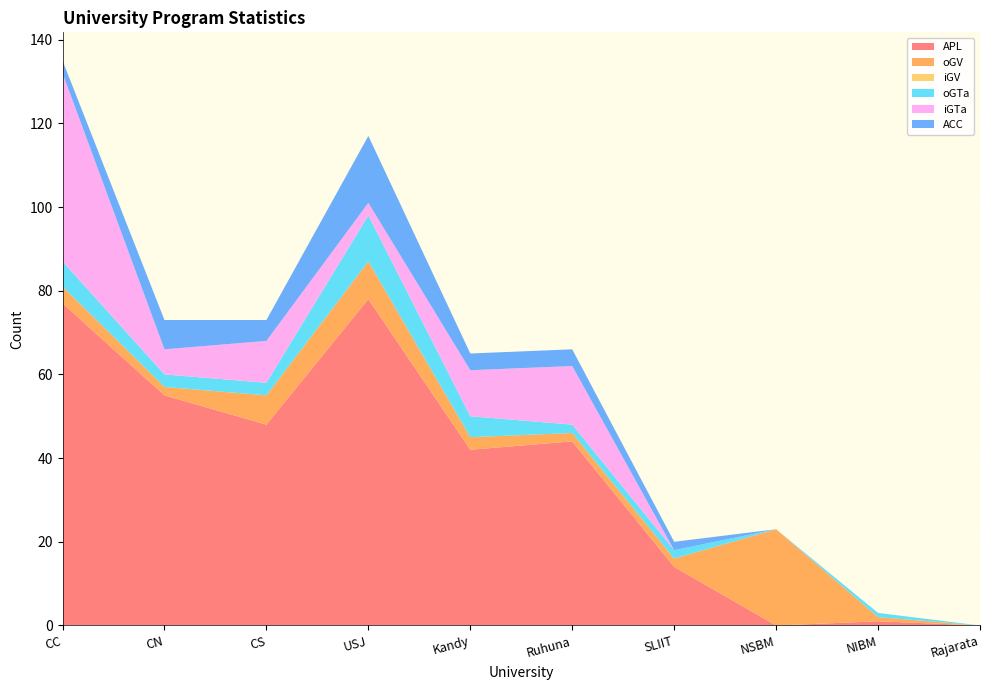

Reading left to right, extract all data points from this chart.

APL: CC=77	CN=55	CS=48	USJ=78	Kandy=42	Ruhuna=44	SLIIT=14	NSBM=0	NIBM=1	Rajarata=0
oGV: CC=4	CN=2	CS=7	USJ=9	Kandy=3	Ruhuna=2	SLIIT=2	NSBM=23	NIBM=1	Rajarata=0
iGV: CC=0	CN=0	CS=0	USJ=0	Kandy=0	Ruhuna=0	SLIIT=0	NSBM=0	NIBM=0	Rajarata=0
oGTa: CC=6	CN=3	CS=3	USJ=11	Kandy=5	Ruhuna=2	SLIIT=2	NSBM=0	NIBM=1	Rajarata=0
iGTa: CC=45	CN=6	CS=10	USJ=3	Kandy=11	Ruhuna=14	SLIIT=0	NSBM=0	NIBM=0	Rajarata=0
ACC: CC=3	CN=7	CS=5	USJ=16	Kandy=4	Ruhuna=4	SLIIT=2	NSBM=0	NIBM=0	Rajarata=0